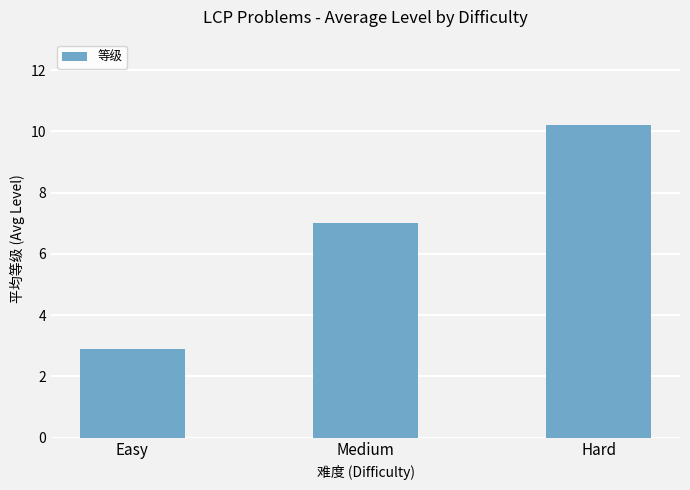

What position from the right is Easy?

3